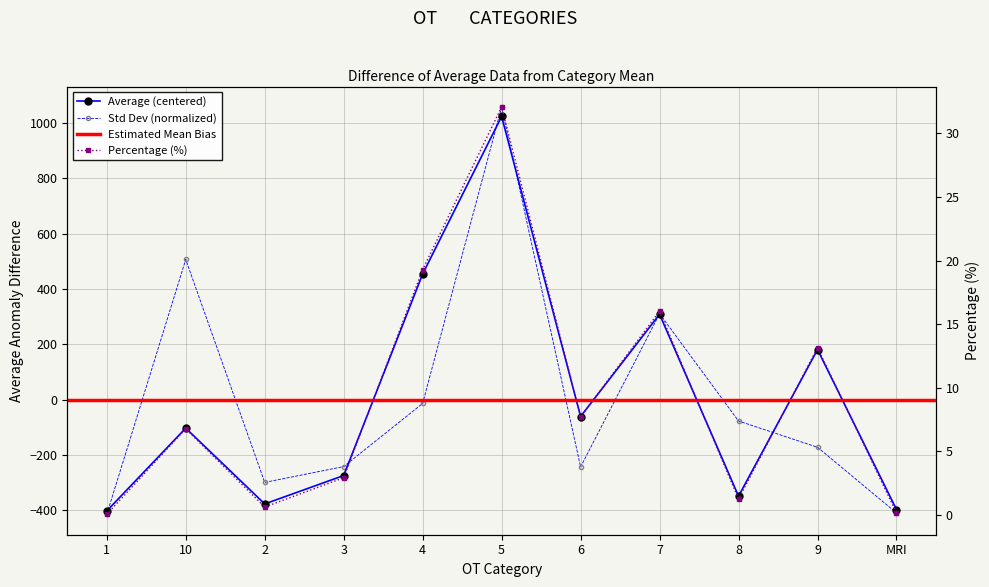

List the series in order of their peak value, lowest first.

percentage, average, std_dev